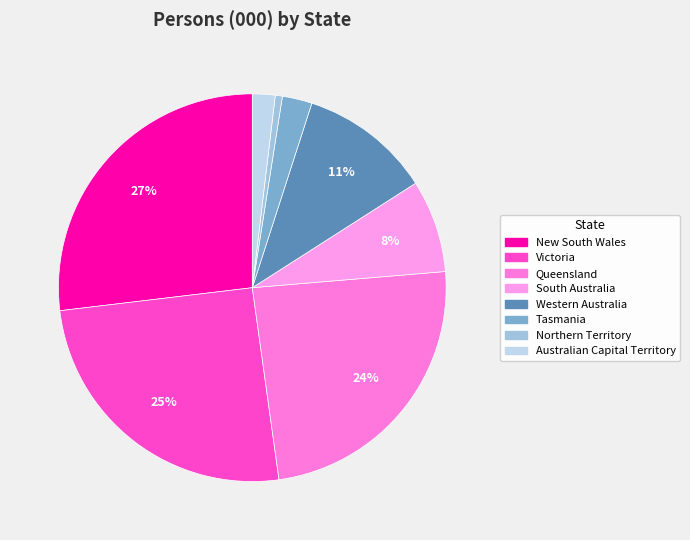

Which category has the smallest portion of the pie?

Northern Territory